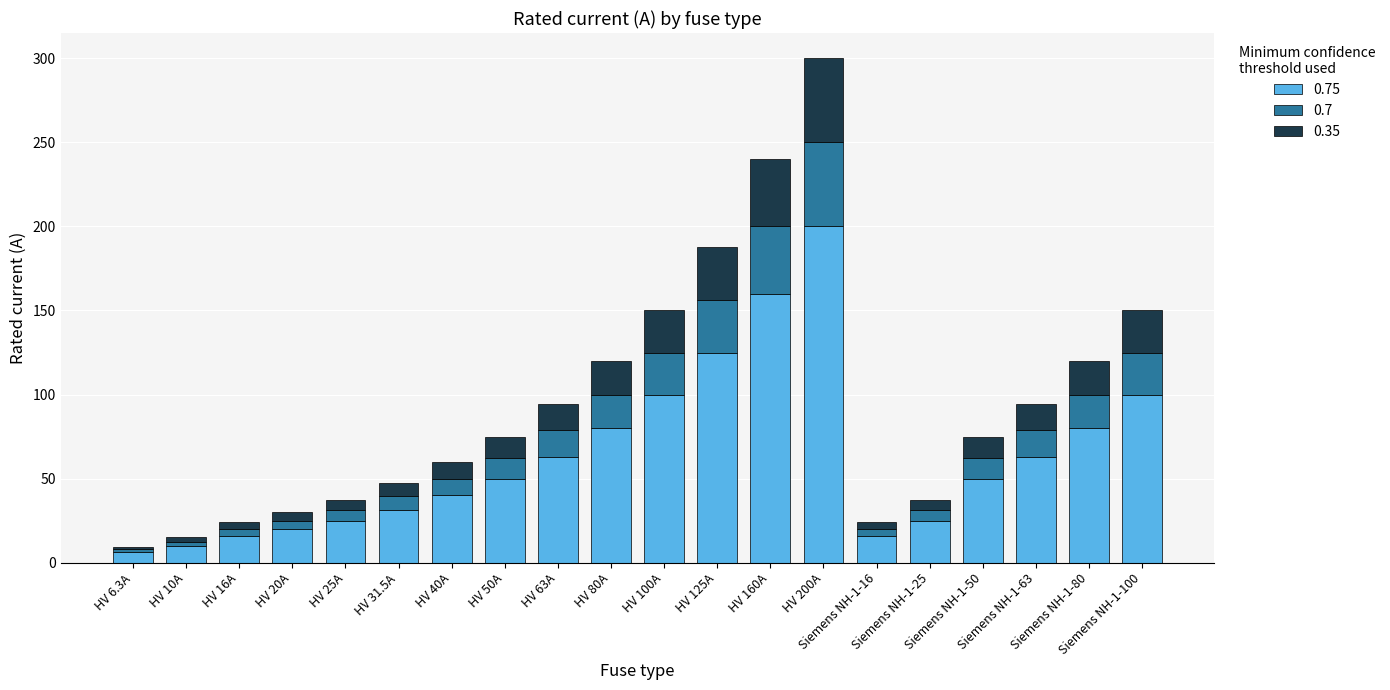

How many bars are there in total?

20